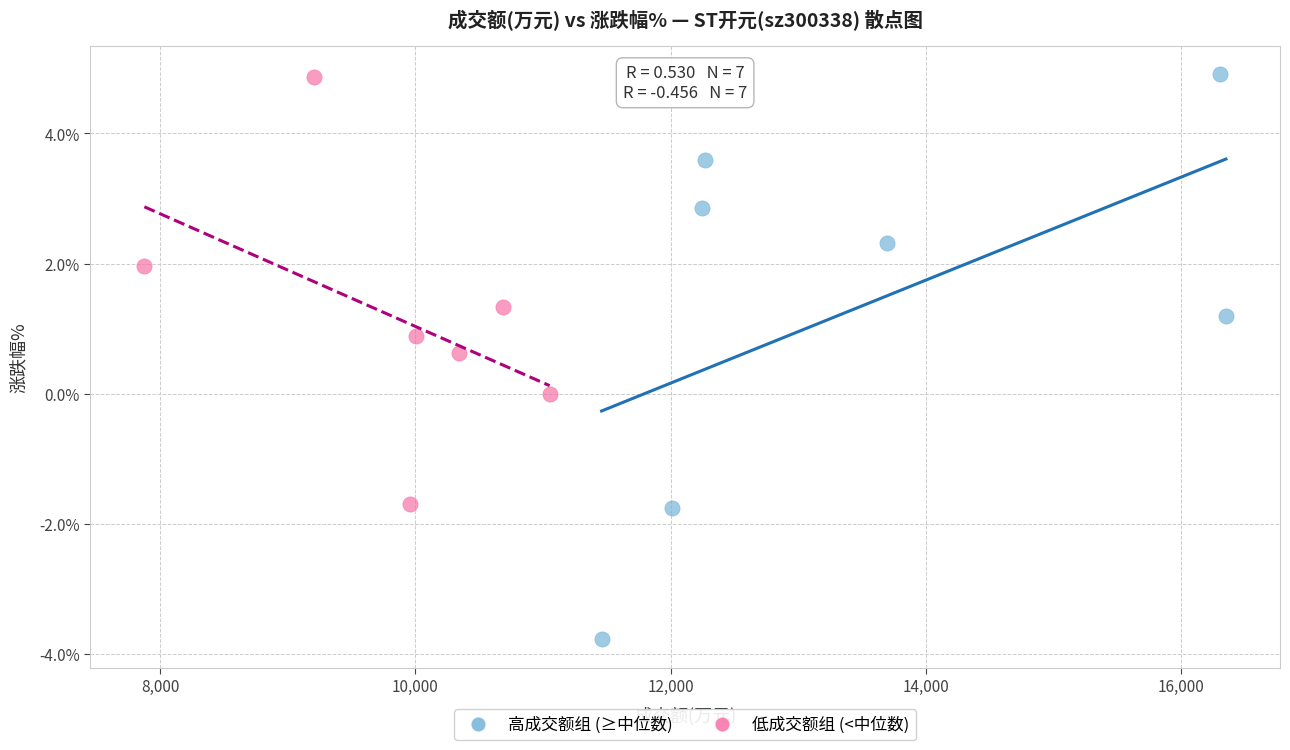

Which series has the widest spread of Y values?

高成交额组 (≥中位数)